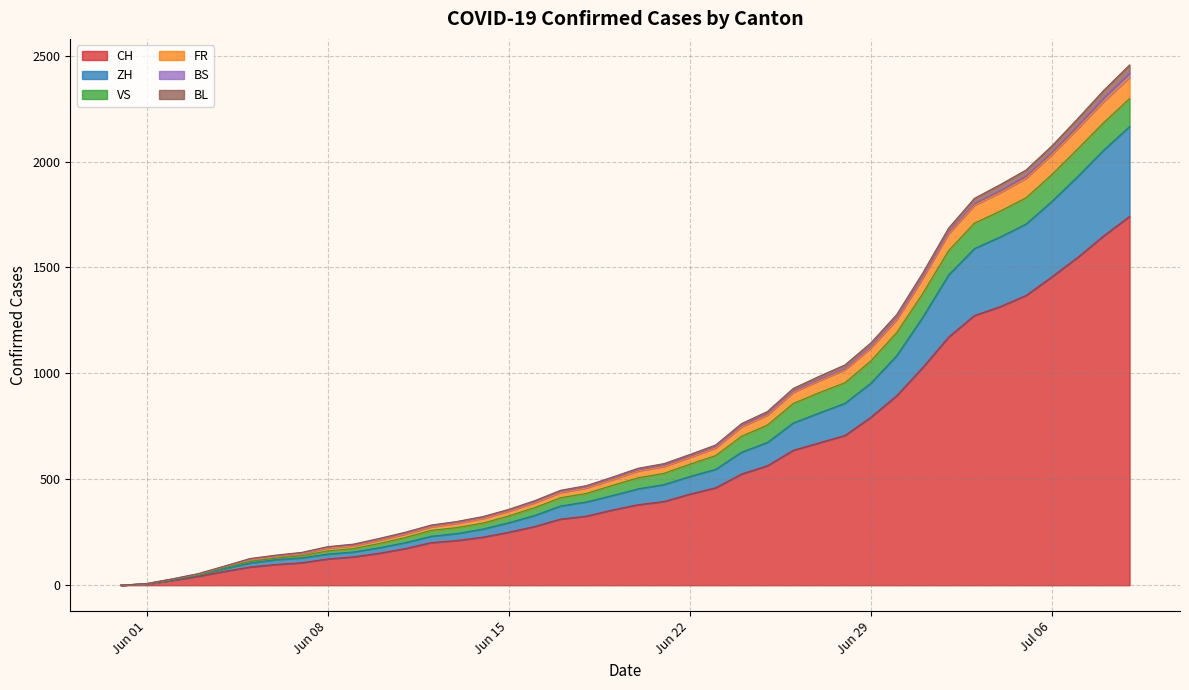

What is the difference between the CH values at 2020-06-24 and 2020-06-17?

213